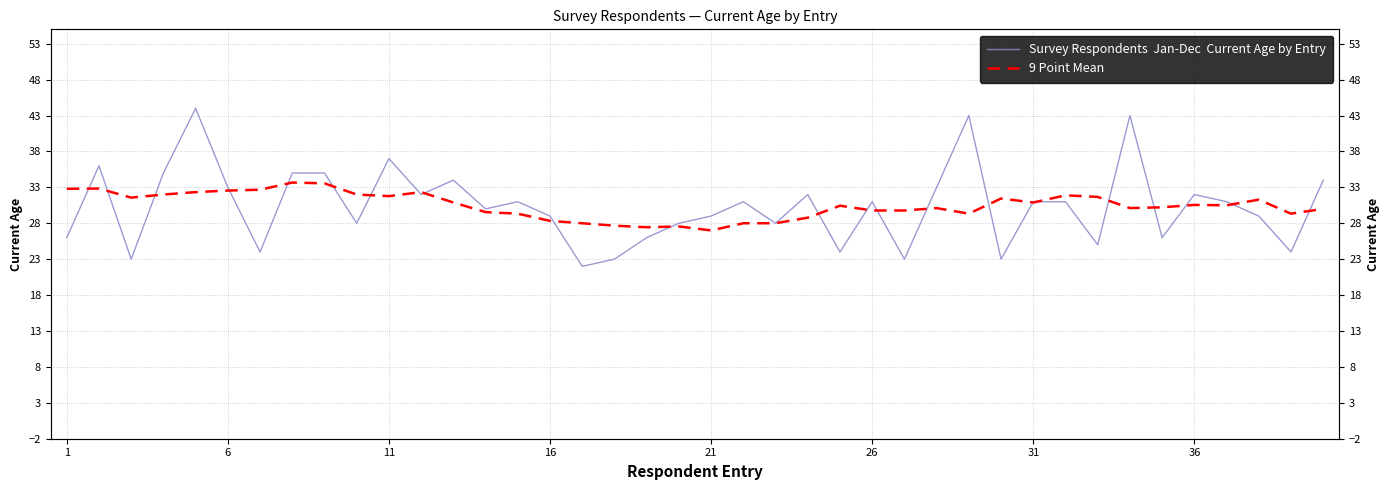

Rank the series at 1 from highest to lowest value.

9 Point Mean, Survey Respondents  Jan-Dec  Current Age by Entry